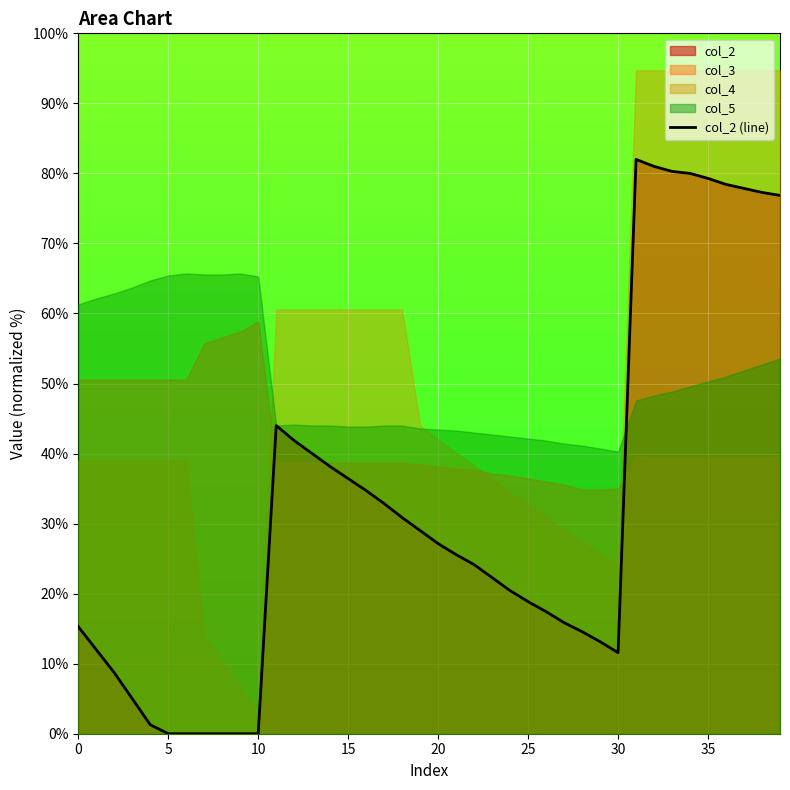

How many points are higher than both their immediate neighbors (excluding endpoints)?

2